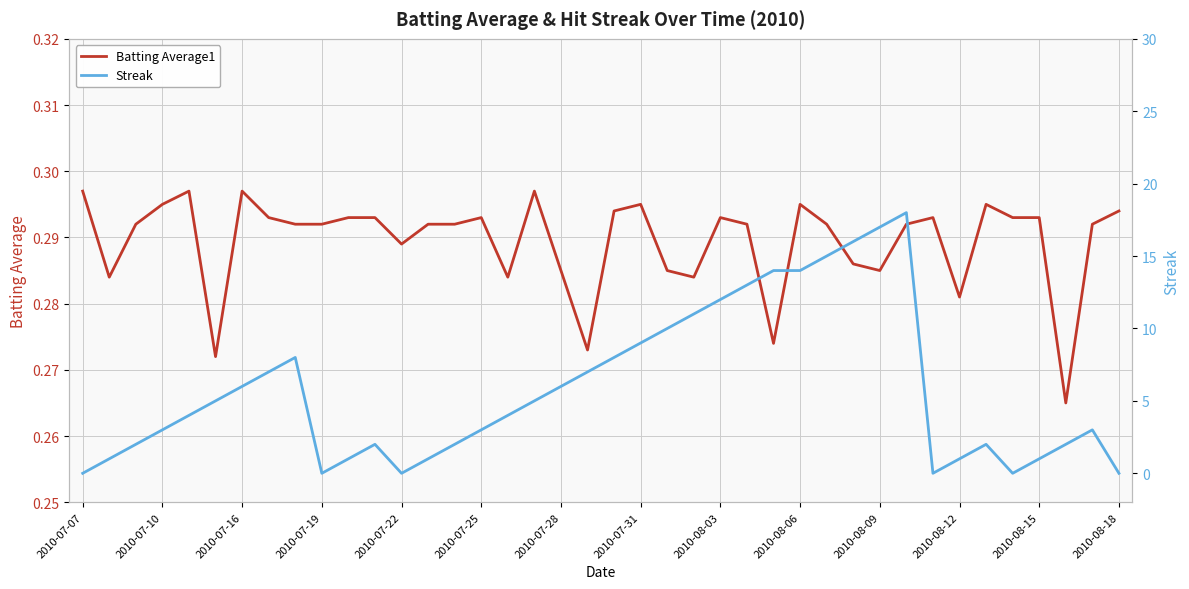

How many data points in Streak are above 4?

19